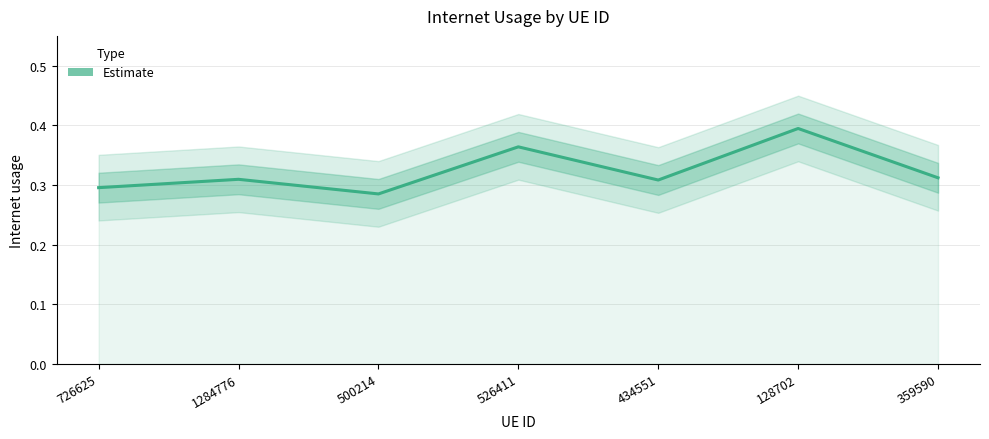

Between 434551 and 500214, which is larger?

434551